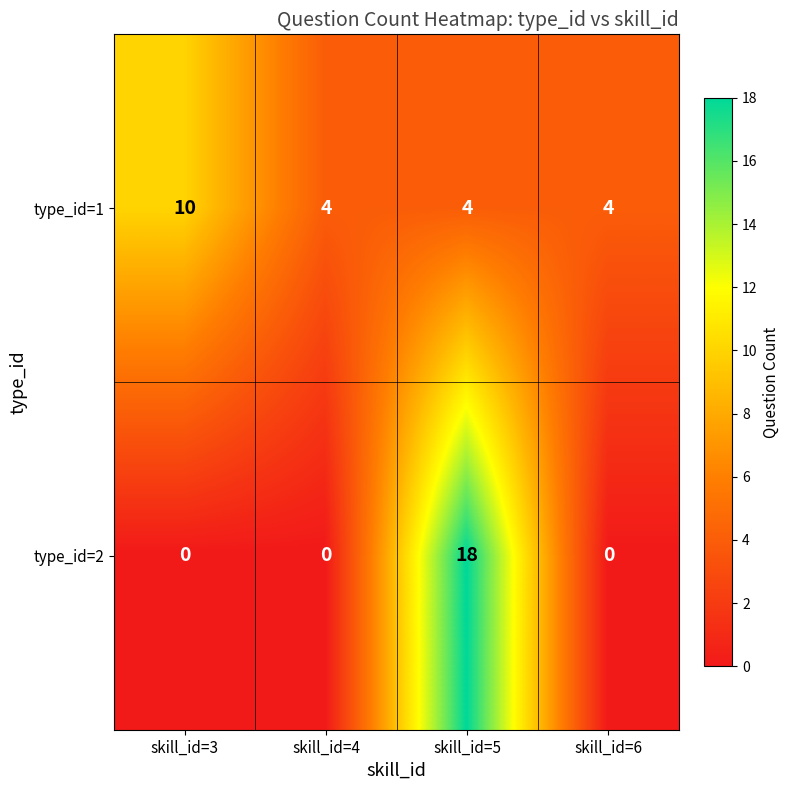

Is it true that type_id=1 equals 6 at skill_id=5?

False